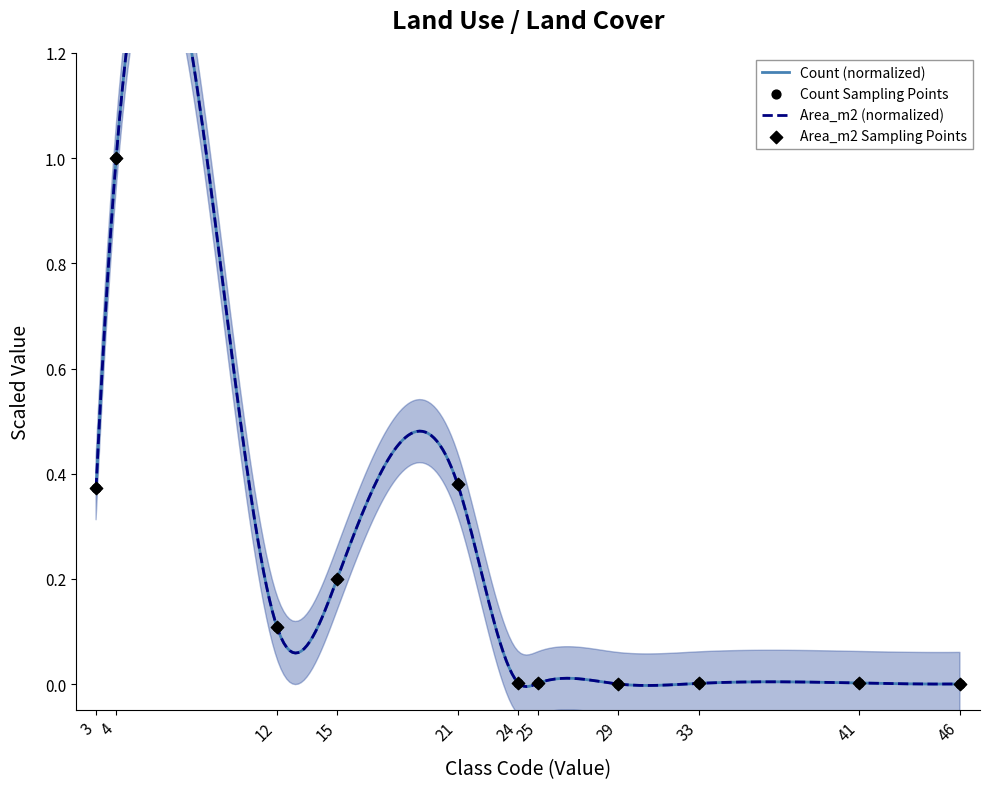

At which category is the sum across all series the highest?

4